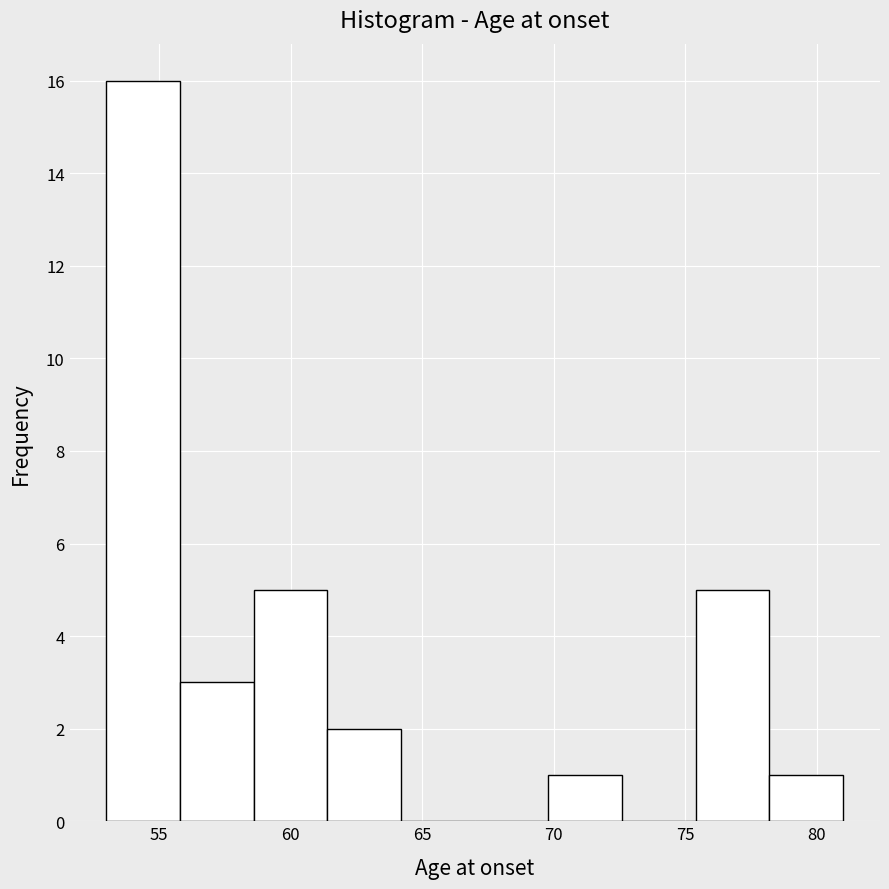

Reading left to right, list every bar in this chart as the range it spans on the x-axis followed by its height. Neither the bar edges nor the heights are printed on the chart, so give them approximately, as read against the axes.

53.0 to 55.8: 16
55.8 to 58.6: 3
58.6 to 61.4: 5
61.4 to 64.2: 2
64.2 to 67.0: 0
67.0 to 69.8: 0
69.8 to 72.6: 1
72.6 to 75.4: 0
75.4 to 78.2: 5
78.2 to 81.0: 1